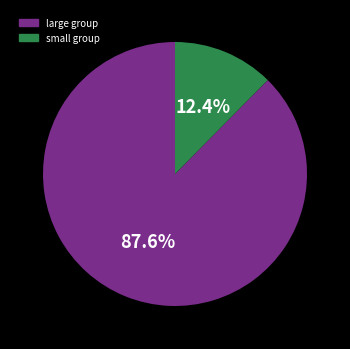

How many segments does this pie chart have?

2